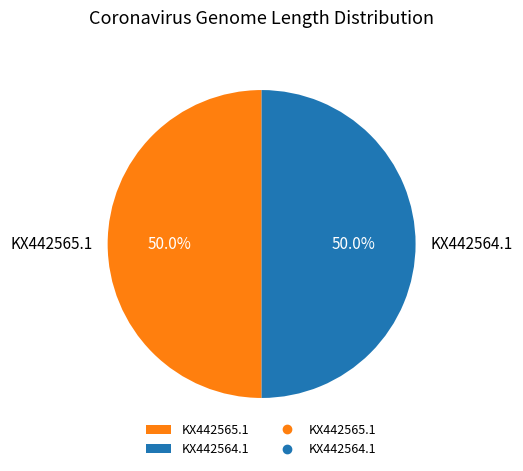

Is it true that KX442564.1 is 50% of the pie?

True